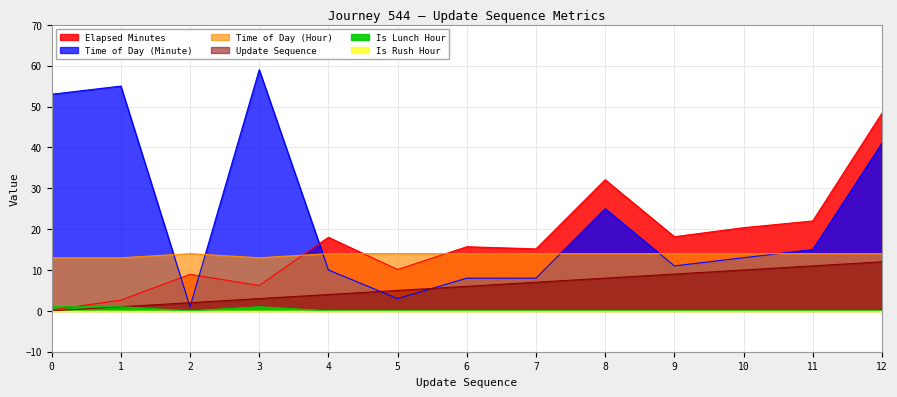

What is the difference between the second highest and minimum values in the time_of_day_minute series?

54.0